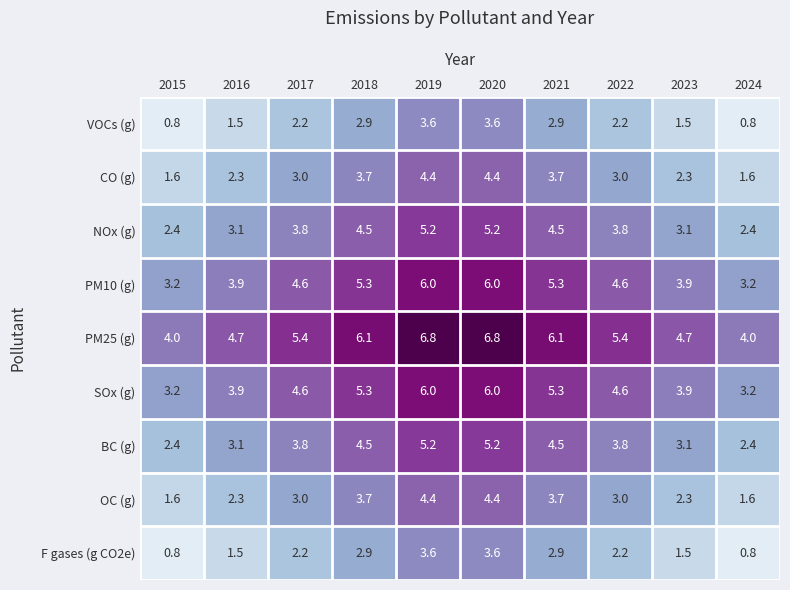

What is the difference between the highest and lowest values at 2021?

3.2